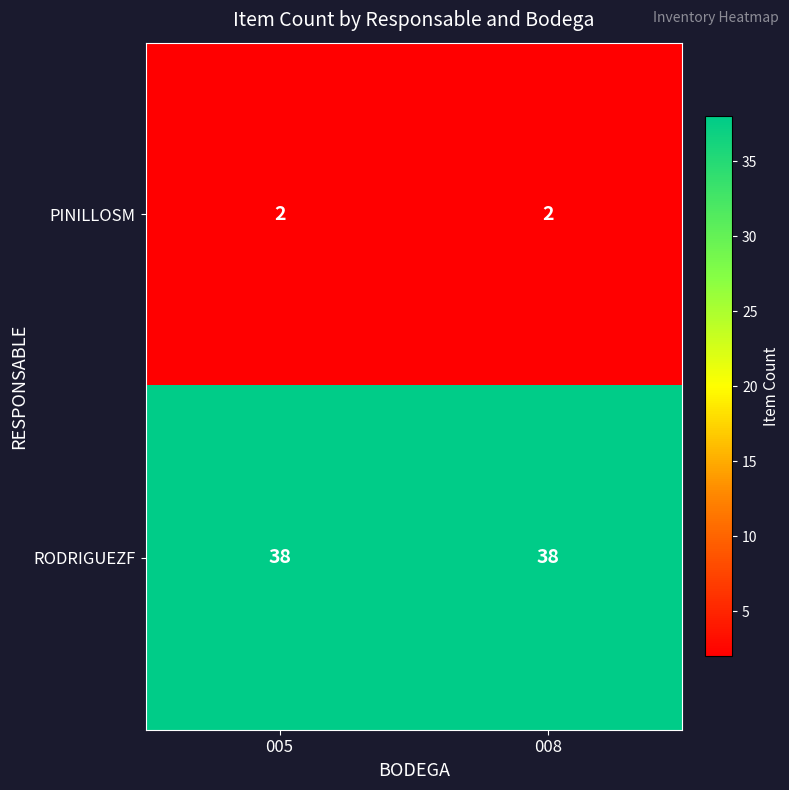

How many distinct data groups are displayed?

2